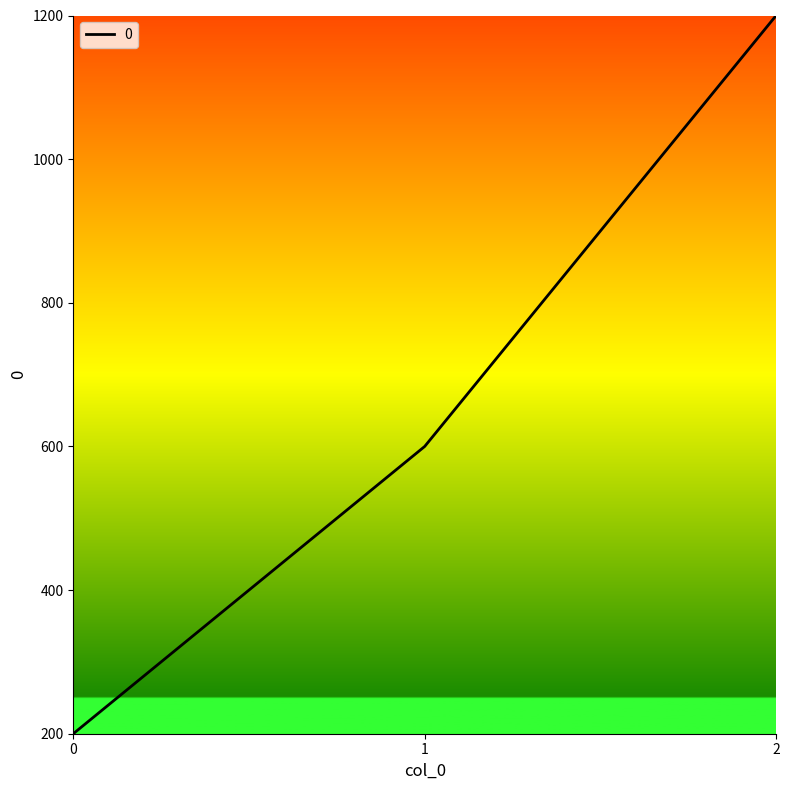

Between 2 and 0, which is larger?

2